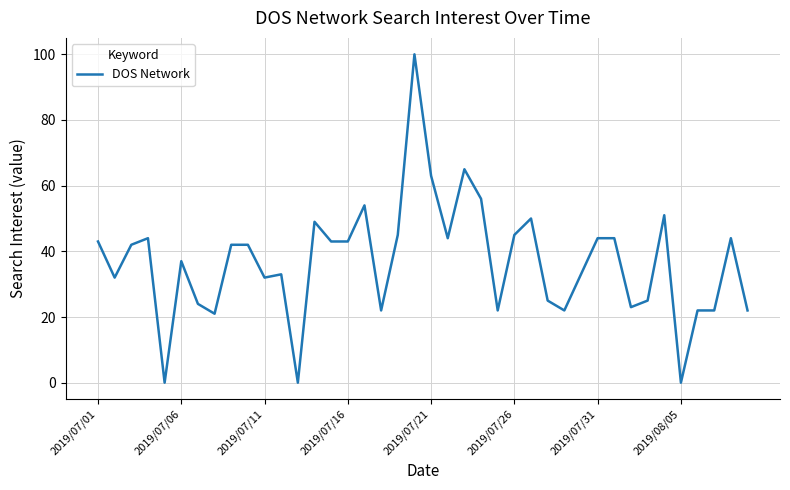

What is the greatest value displayed?

100